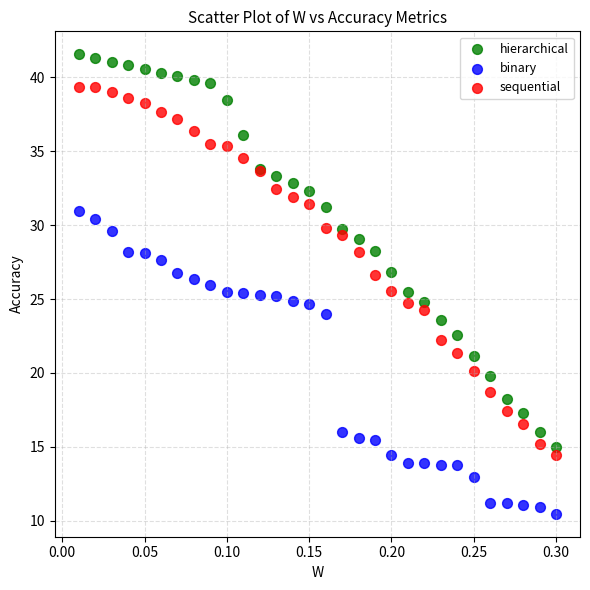

Which series contains the lowest Y value?

binary